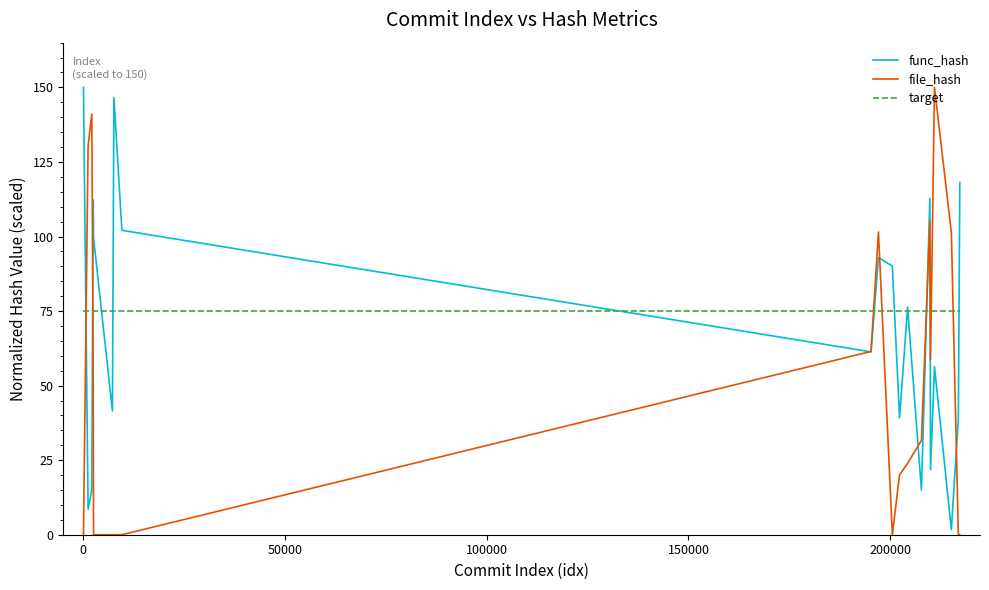

What is the average value of the func_hash series?

70.0